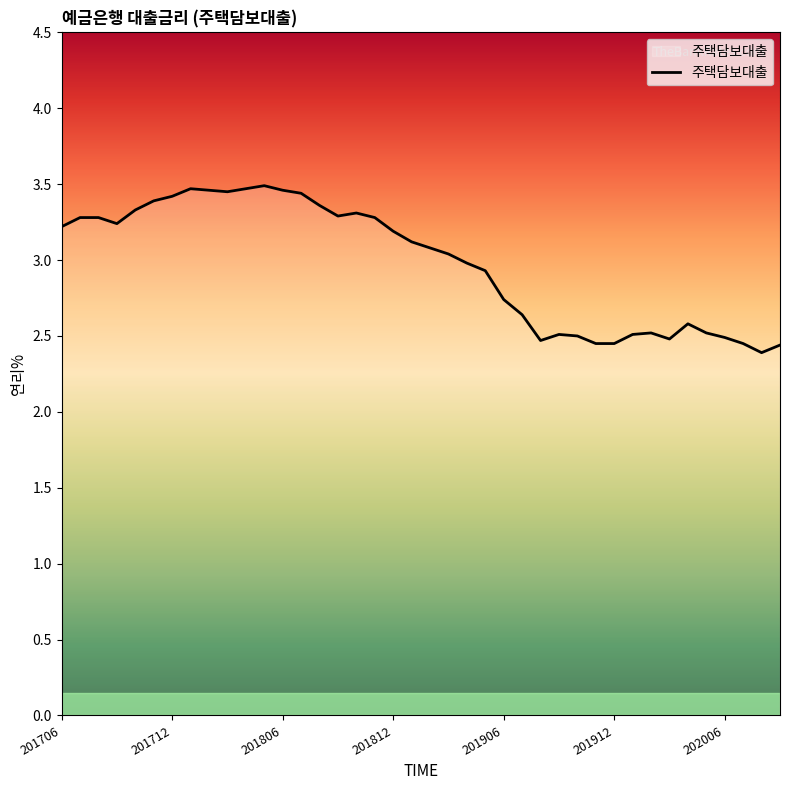

What is the smallest value displayed?

2.4